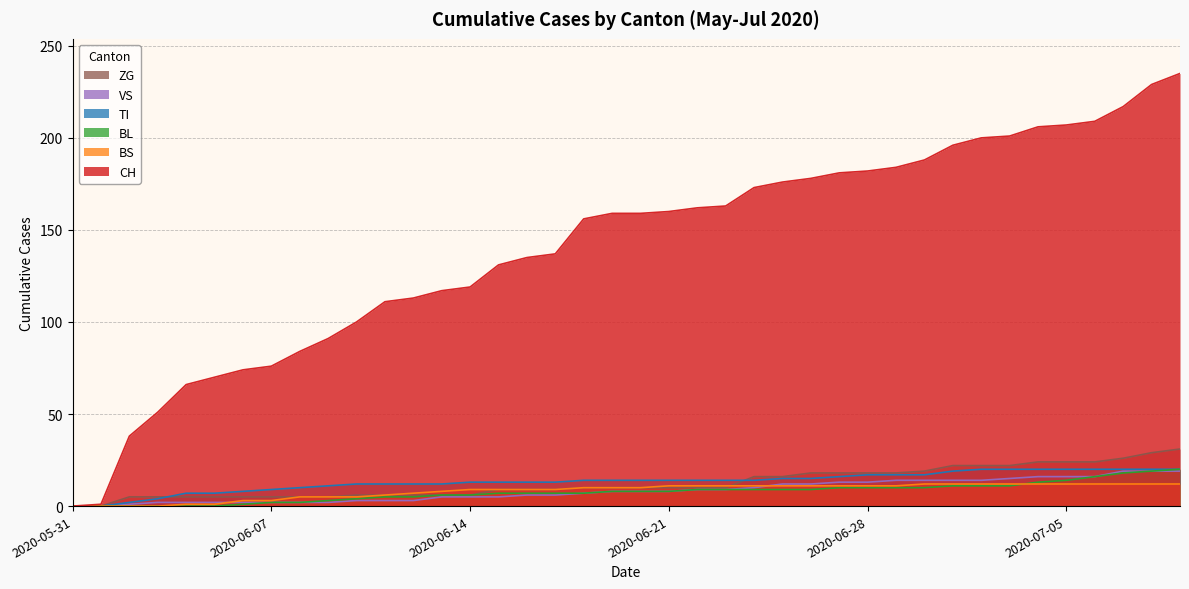

Where does the ZG series first go above 10?

2020-06-24